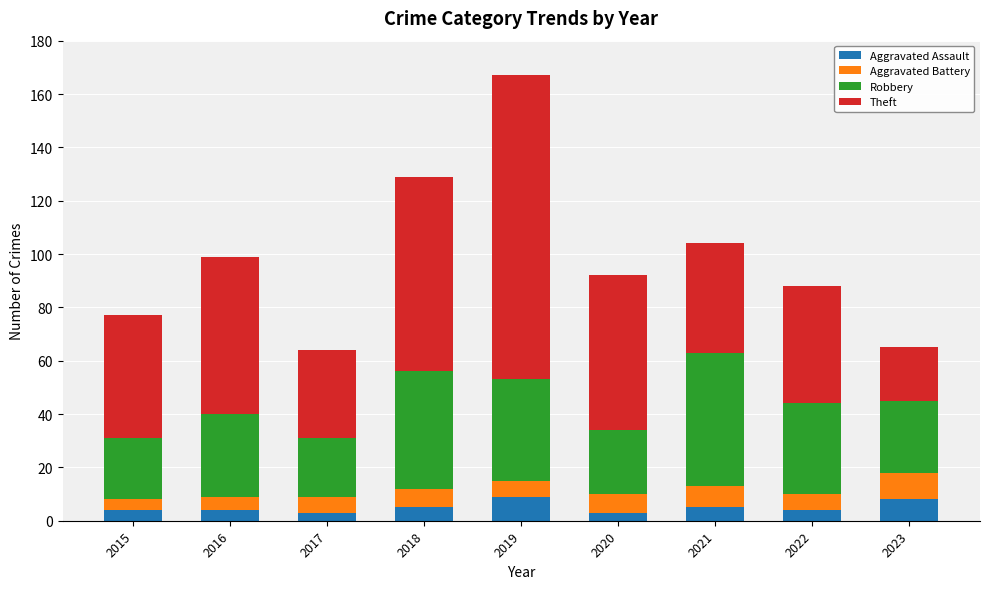

How many categories are shown in the chart?

9